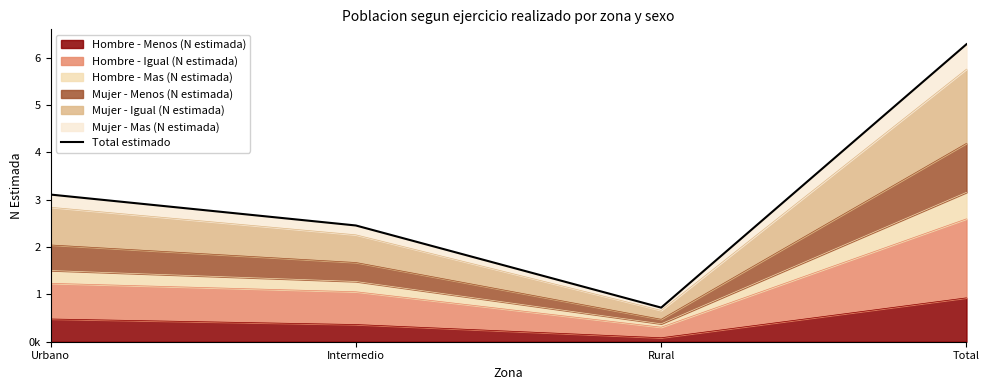

True or false: the data shows 1076180 at Urbano.

False